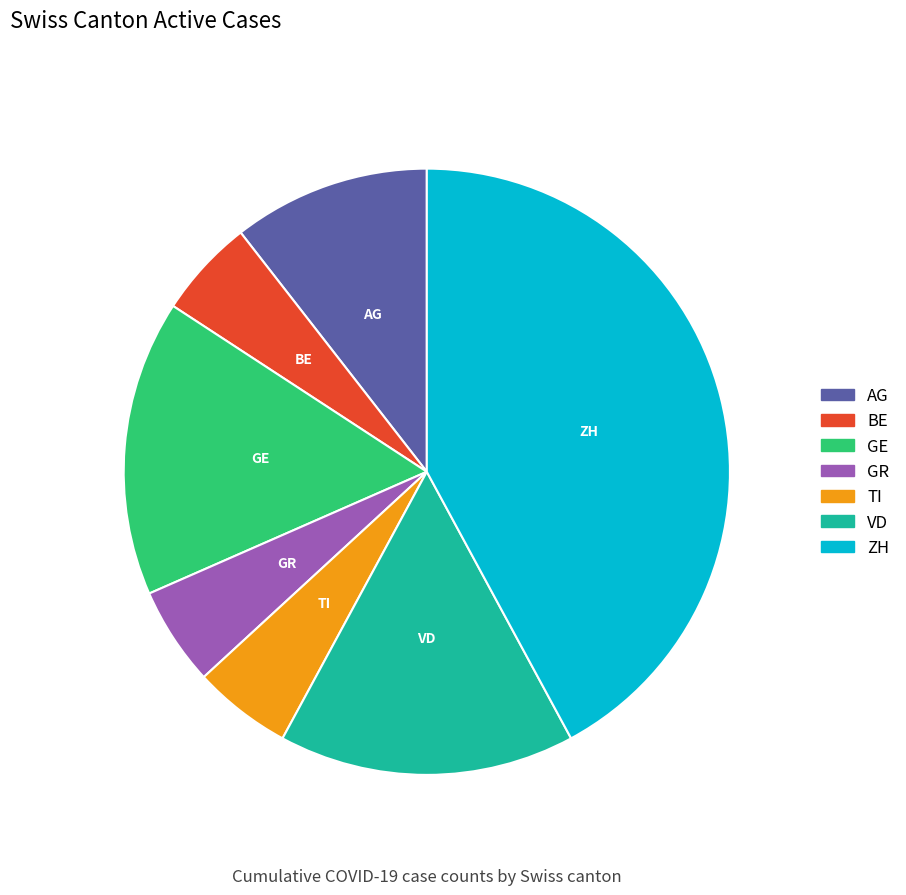

Between GR and ZH, which is larger?

ZH